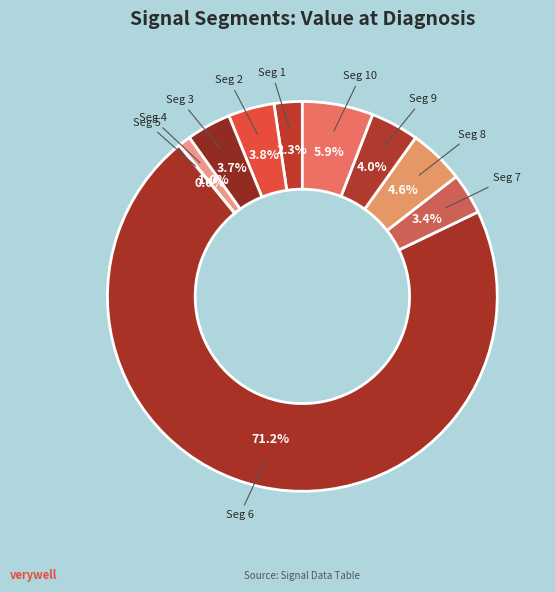

Which category has the biggest portion of the pie?

Seg 6